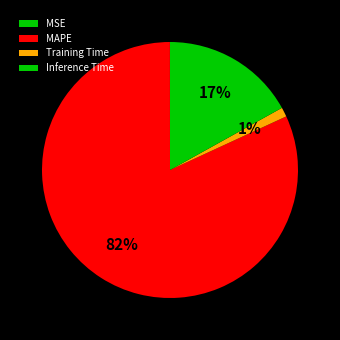

What is the change in value from MAPE to Inference Time?

-3.8